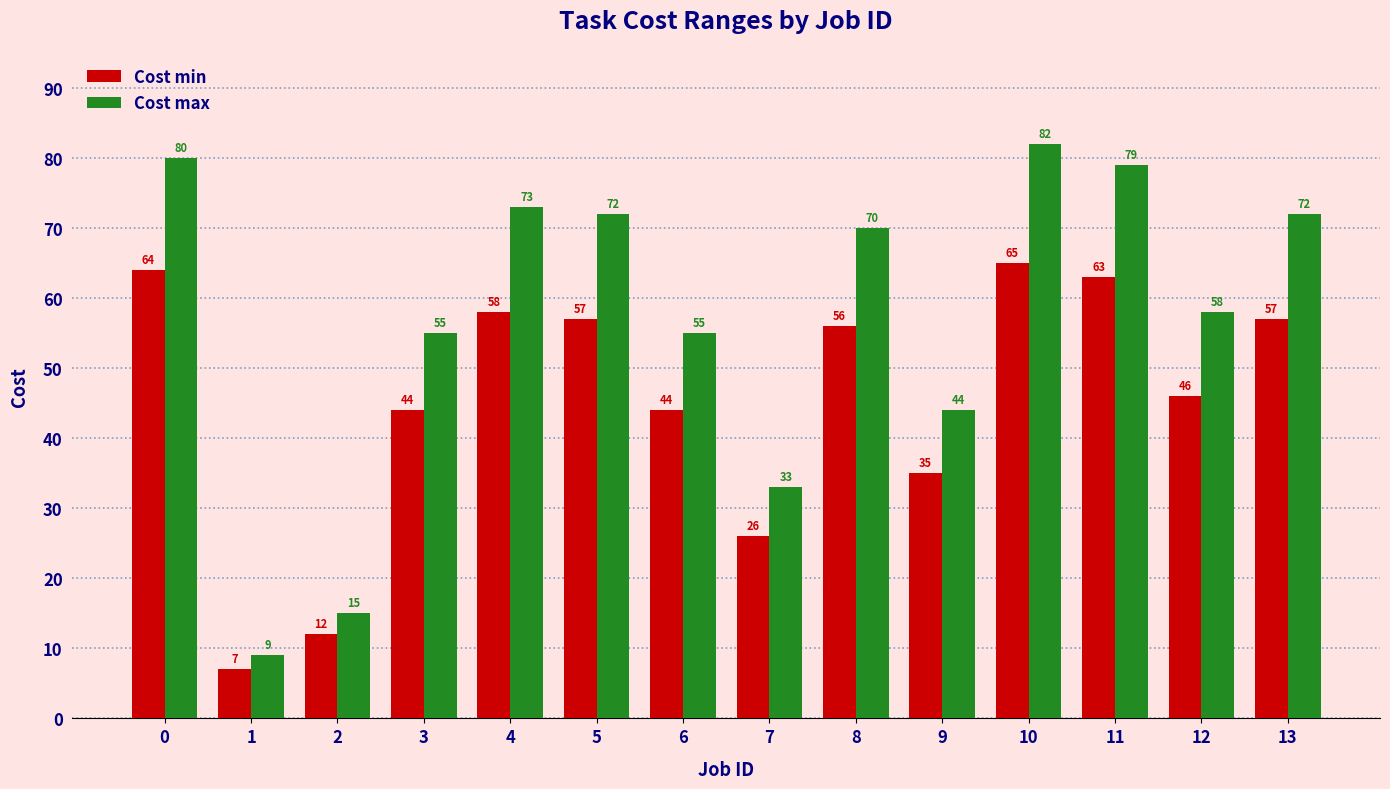

The value of Cost max at 12 is 88. True or false?

False